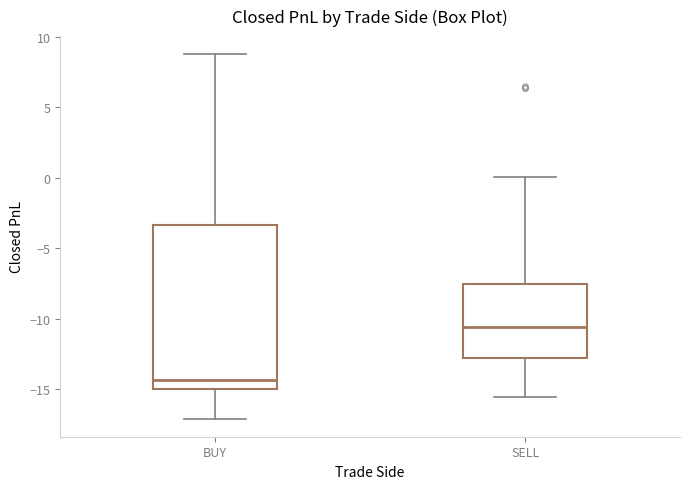

Where does the median line of the box for SELL sit on the y-axis? The values are not printed on the chart, so give them approximately, as read against the axis.

-10.5